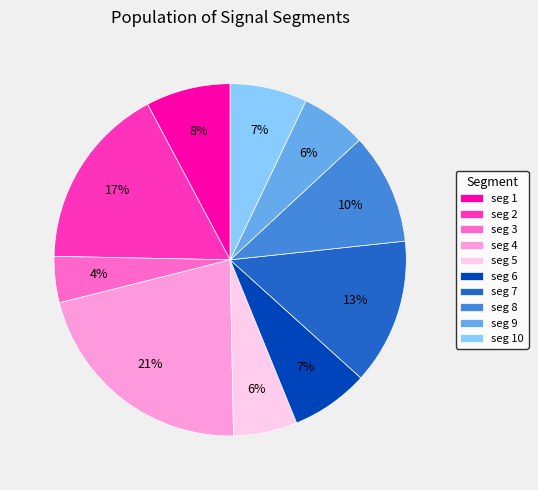

To the nearest percent, what is the difference between the largest and smallest slice percentages?

17%